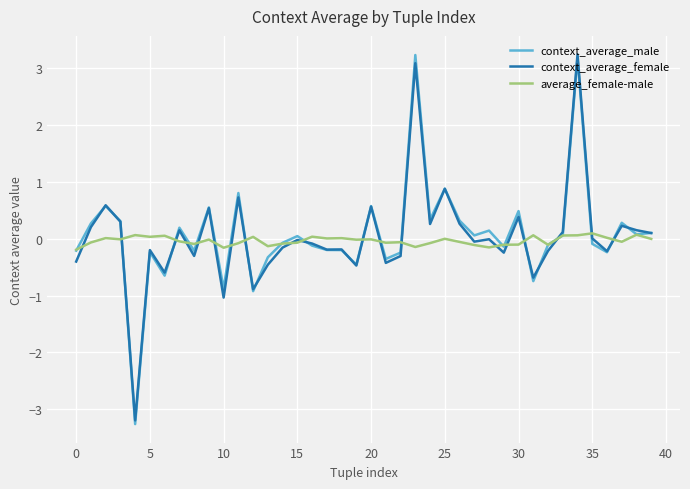

What is the sum of all average_female-male values?

-1.4